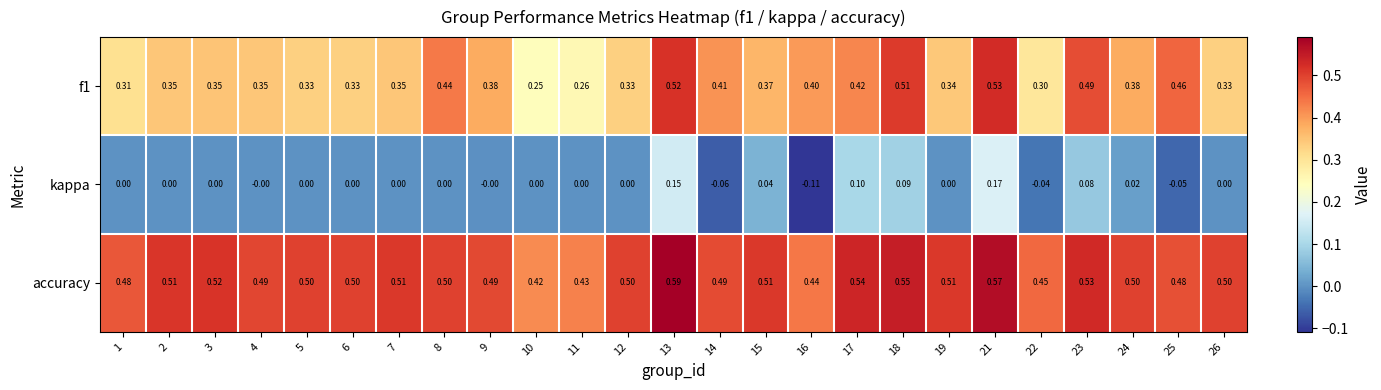

Between 7 and 22, which series saw the biggest shift?

accuracy